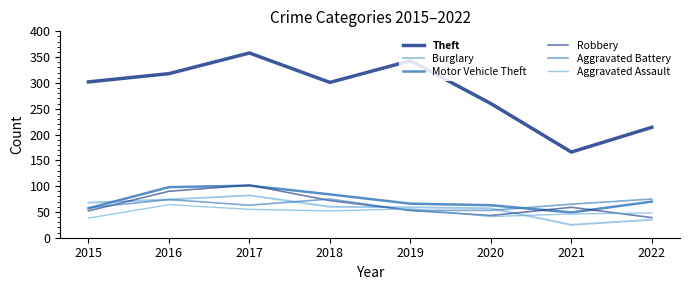

Is this an area chart (filled region under the line)?

No